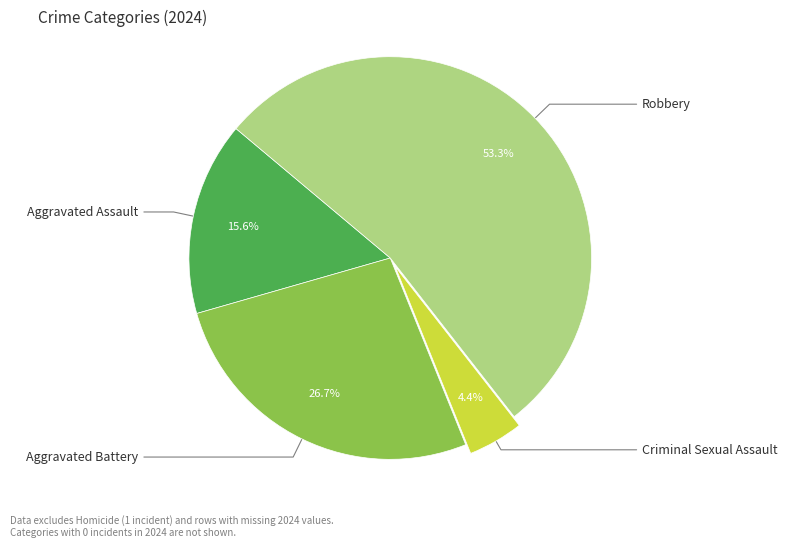

Does any single category account for the majority?

Yes